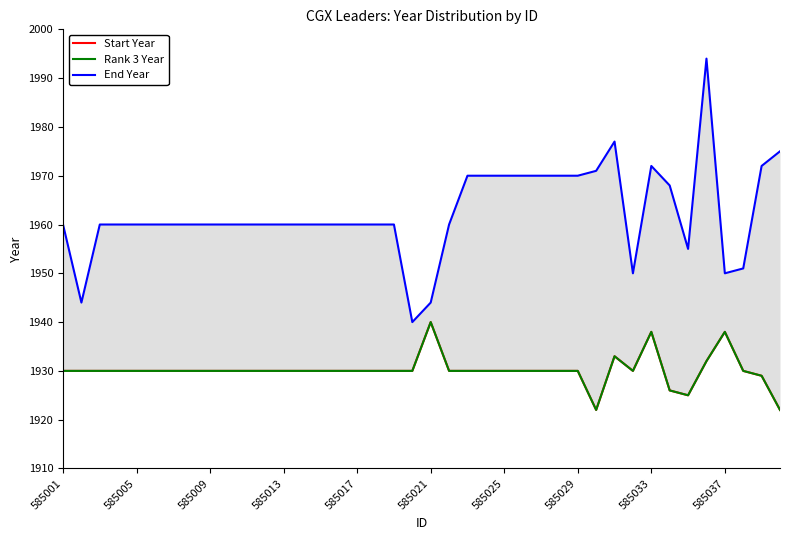

What is the average value of the Rank 3 Year series?

1930